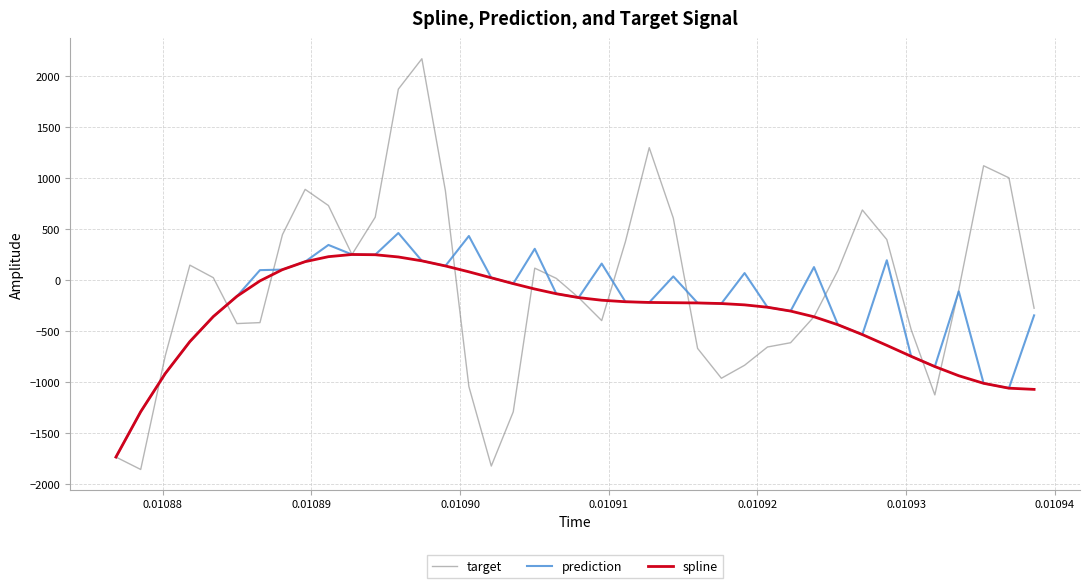

What are all the series names shown in the legend?

target, prediction, spline